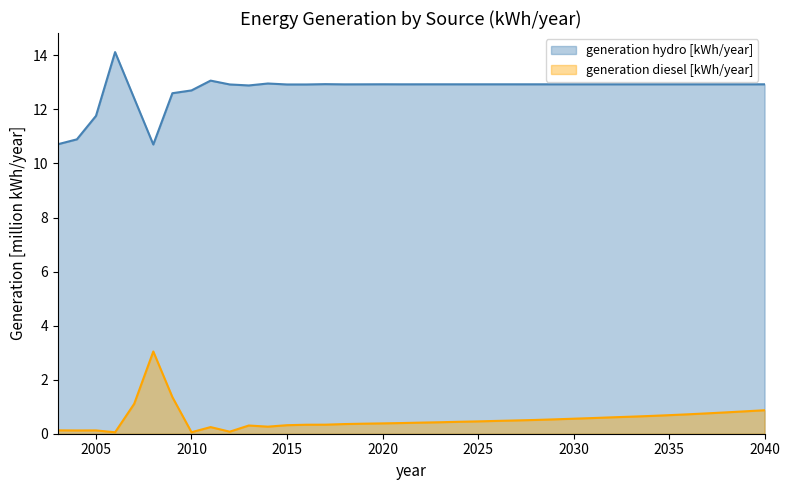

Between 2029 and 2032, which is larger?

2029